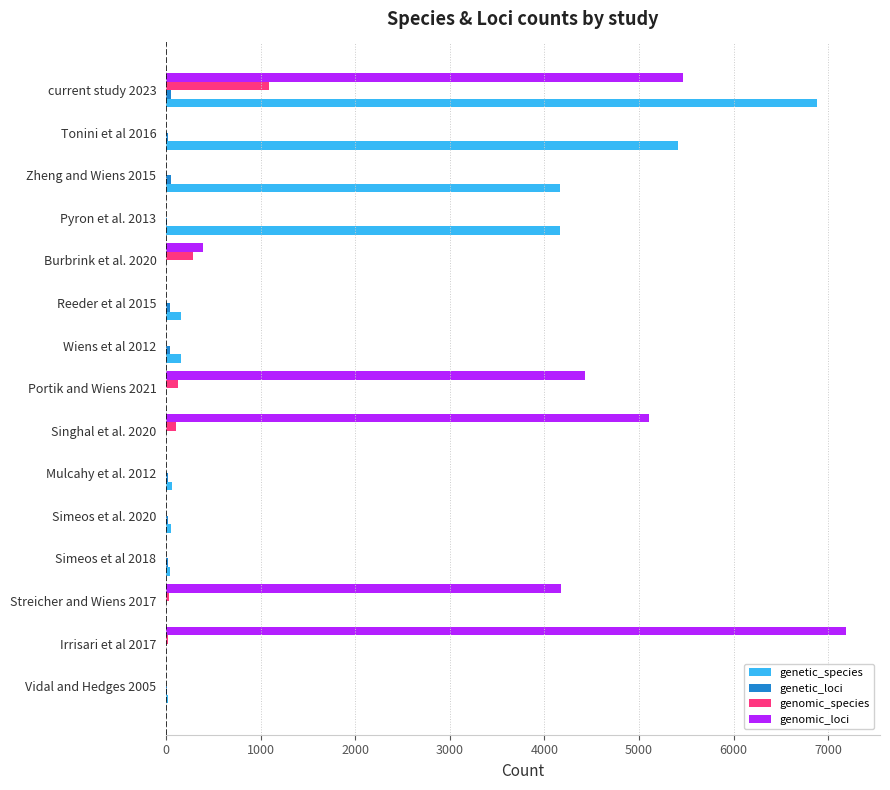

The value of genomic_loci at Wiens et al 2012 is 0. True or false?

True